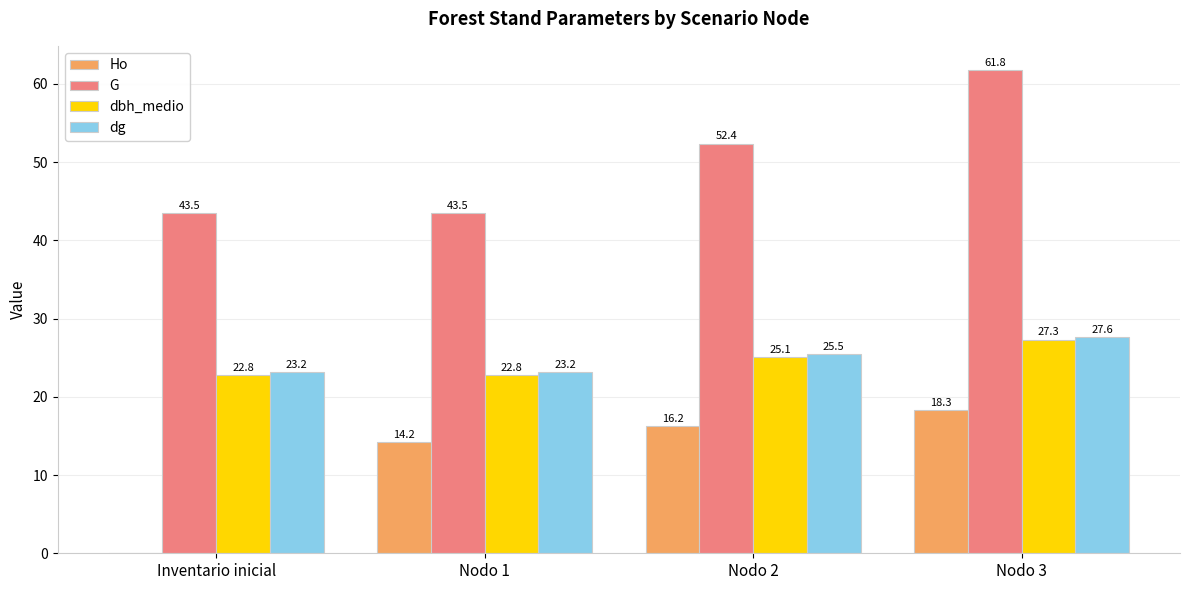

Which series has the largest total across all categories?

G